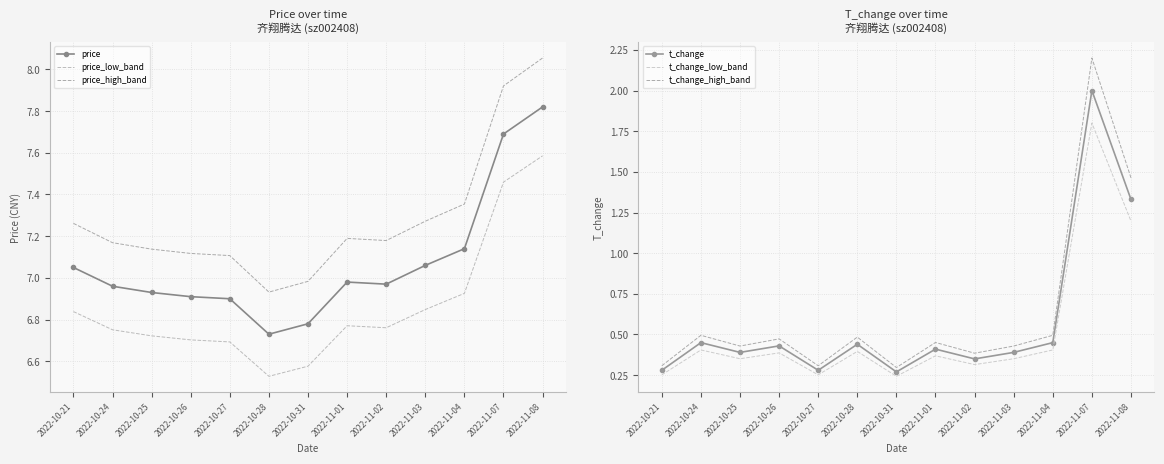

What is the maximum value shown in the chart?

8.1